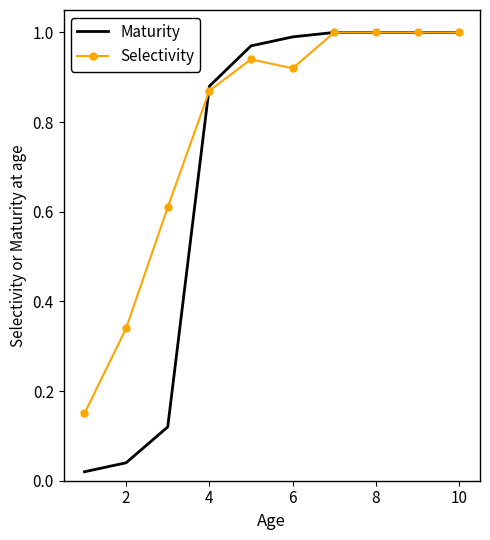

List the series in order of their overall mean, lowest first.

Maturity, Selectivity